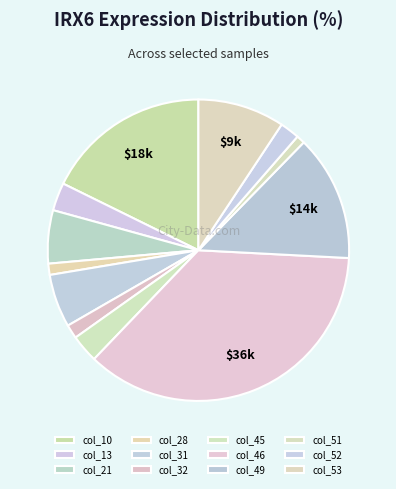

How many slices are in this pie chart?

12